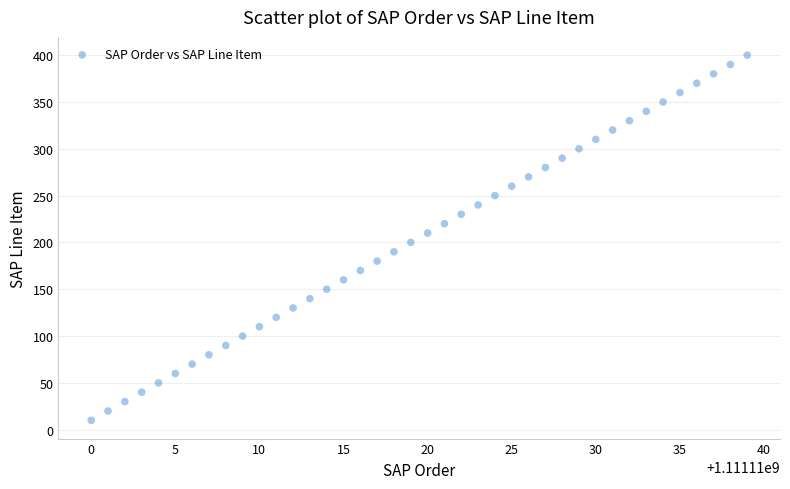

What is the range of X values (max minus min)?

39